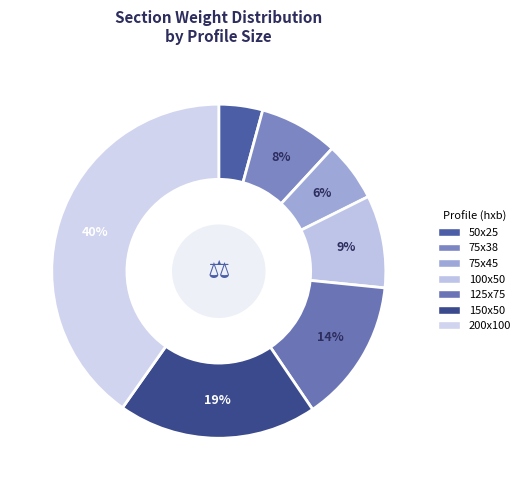

Count the number of slices in the pie.

7